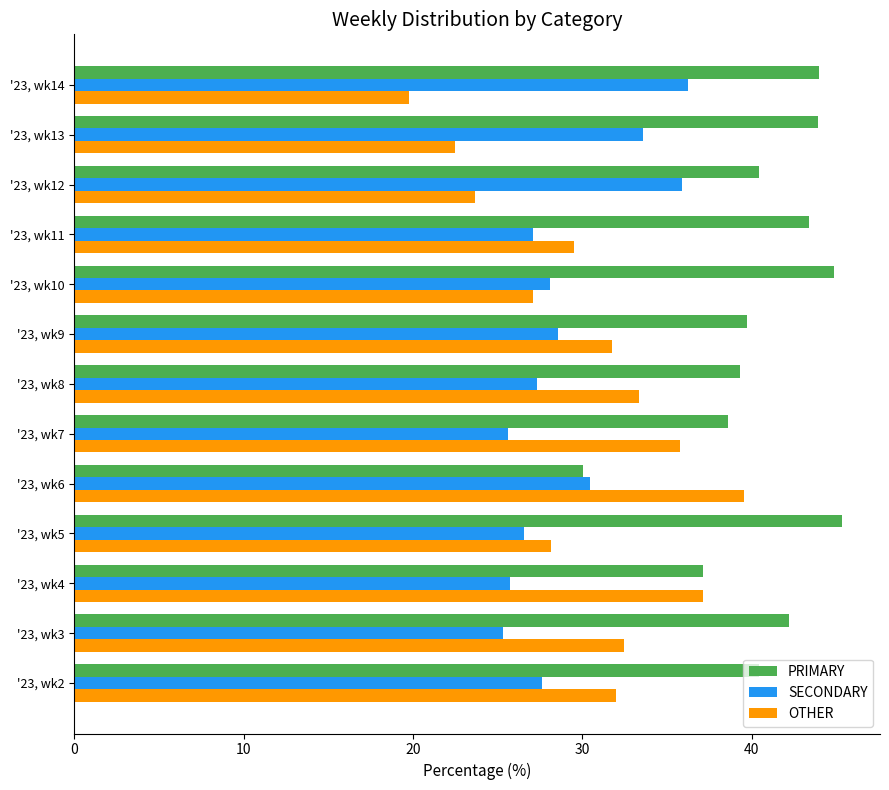

The PRIMARY series shows 63.9 at '23, wk14. True or false?

False